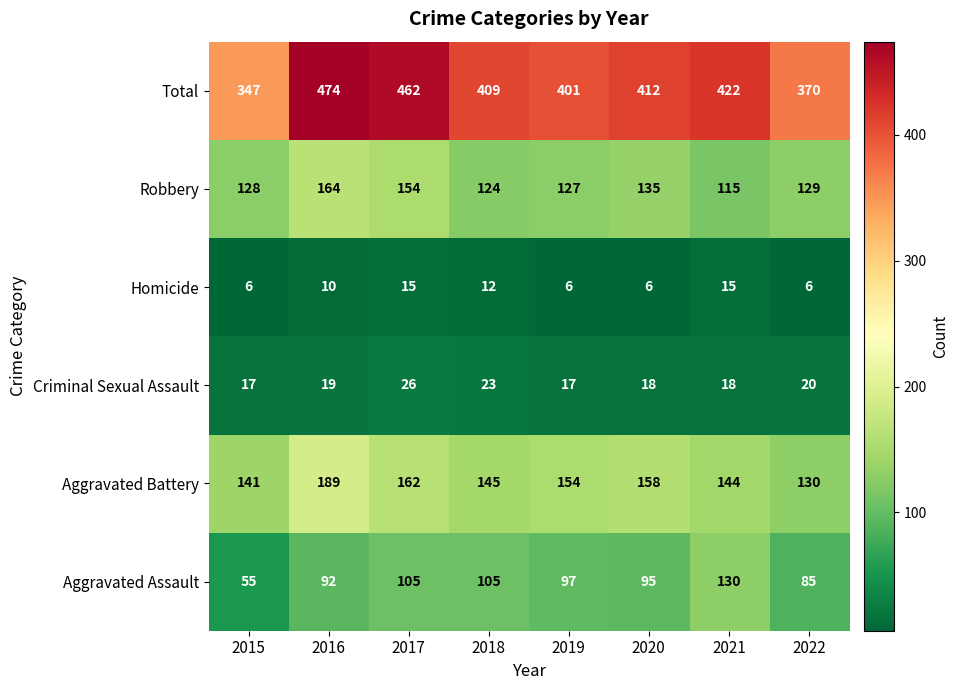

What is the total value across all series at 2018?

818